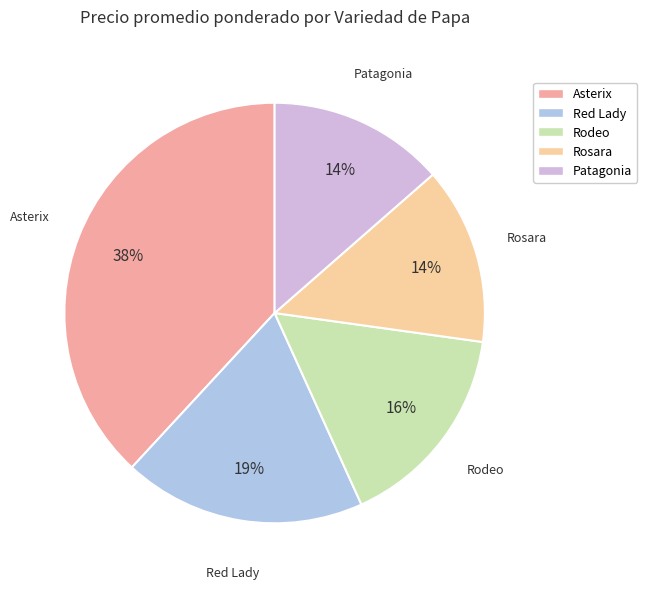

Is the sum of Rosara and Red Lady greater than half?

No